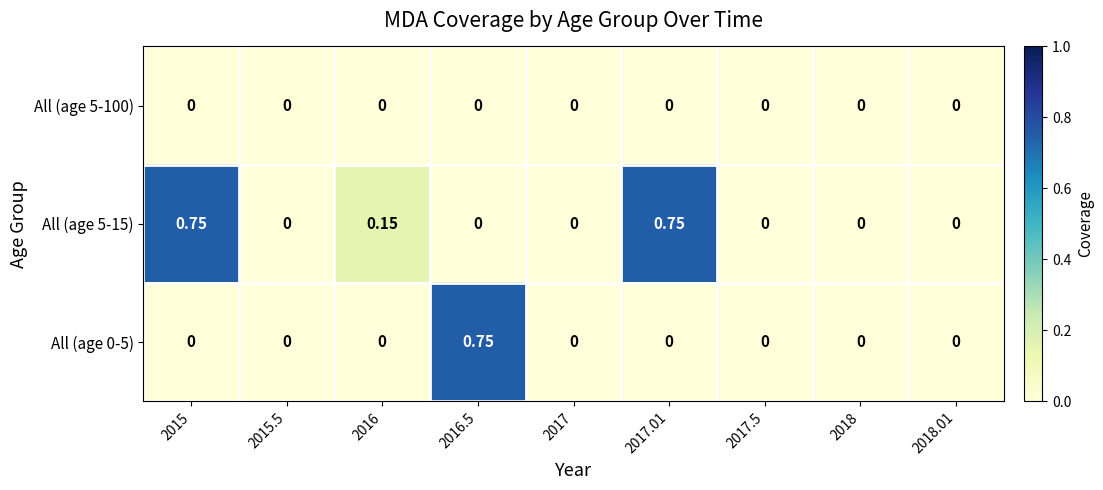

How many categories are shown in the chart?

9